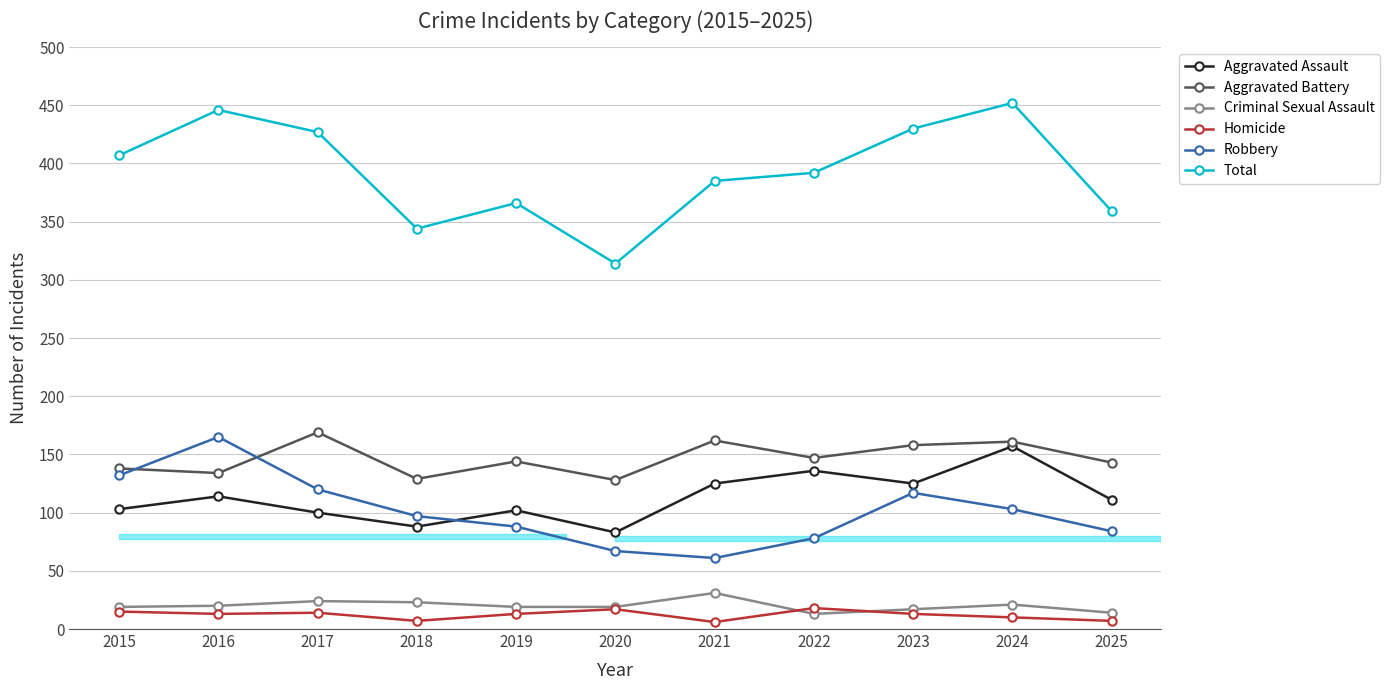

What is the maximum value for Robbery?

165